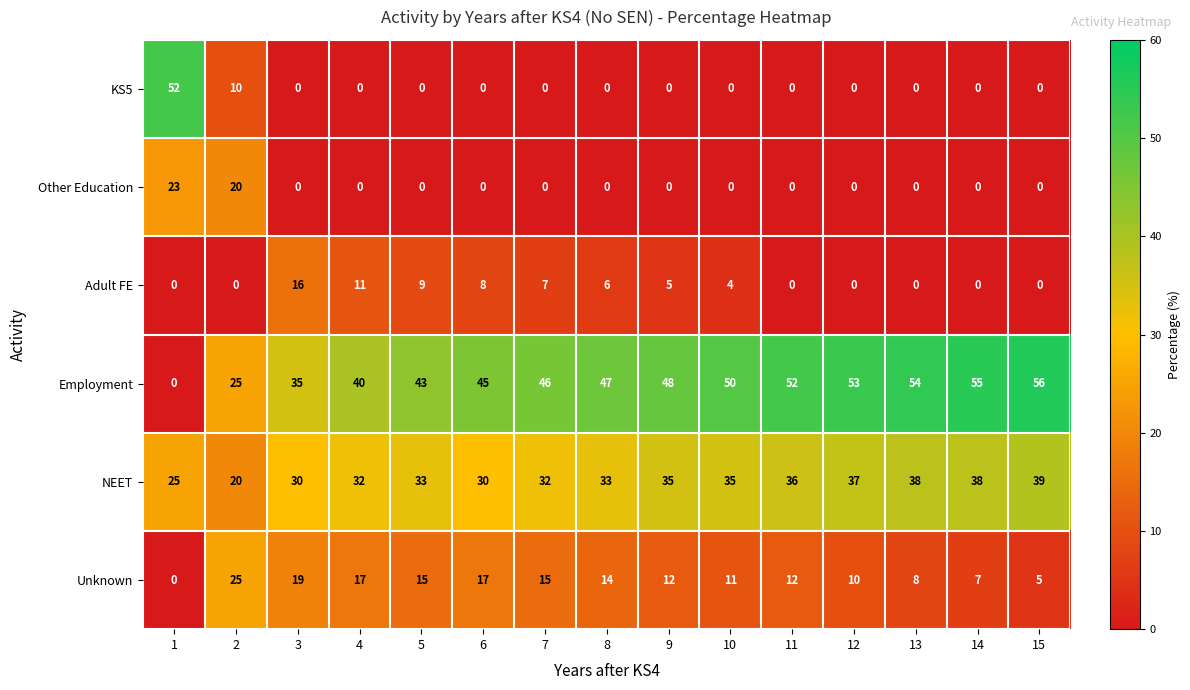

The value of Unknown at 15 is 5. True or false?

True